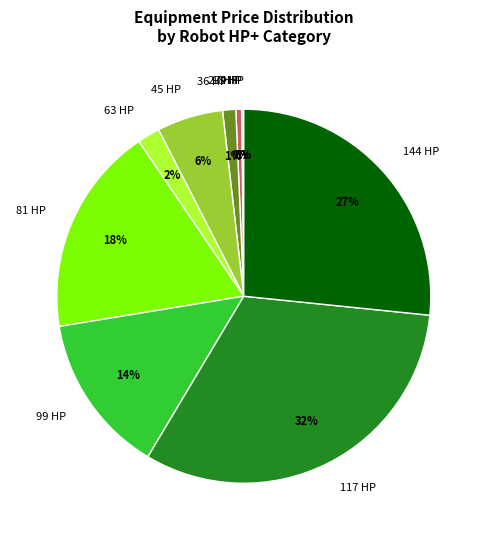

True or false: 144 HP accounts for 37% of the total.

False